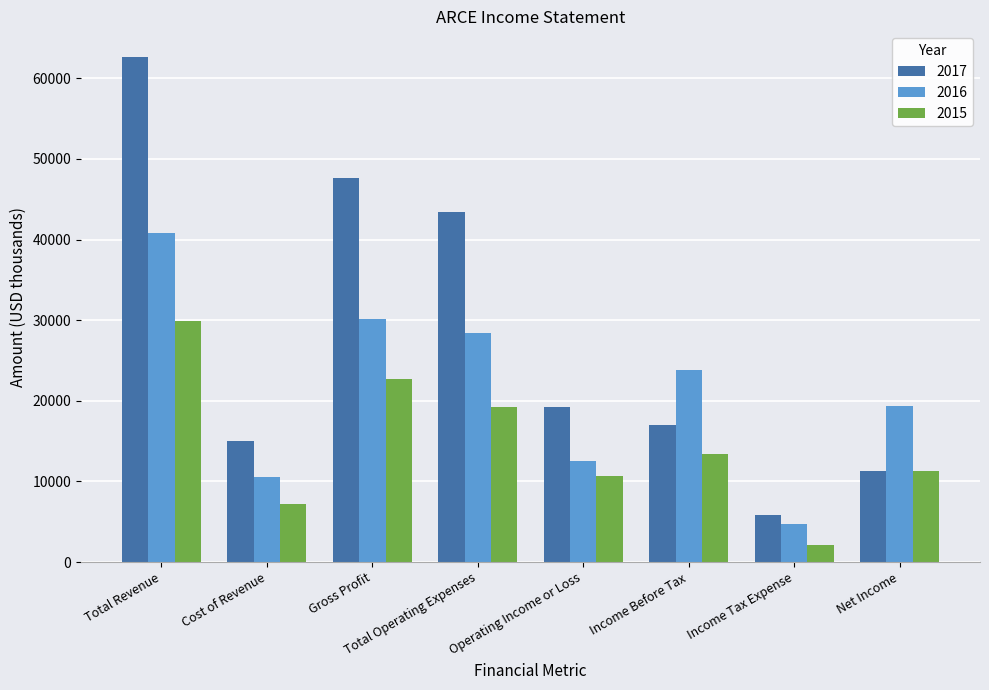

Does the chart contain any negative values?

No